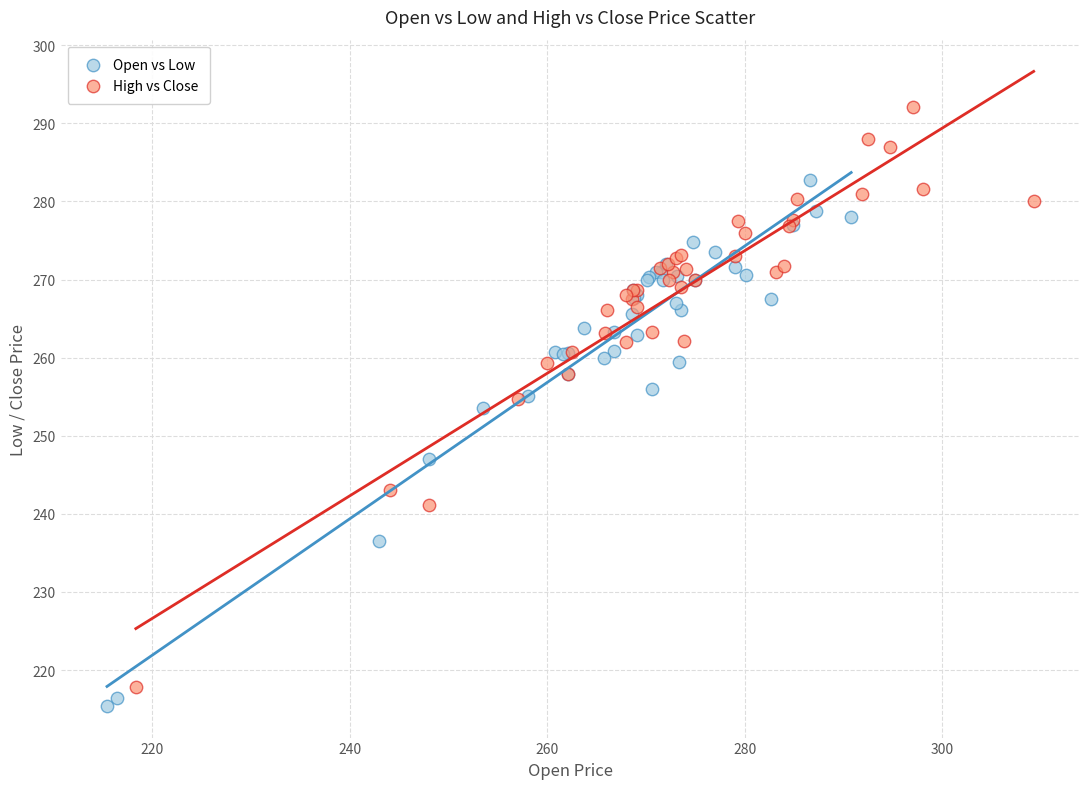

Which series has the largest Y range (max minus min)?

High vs Close